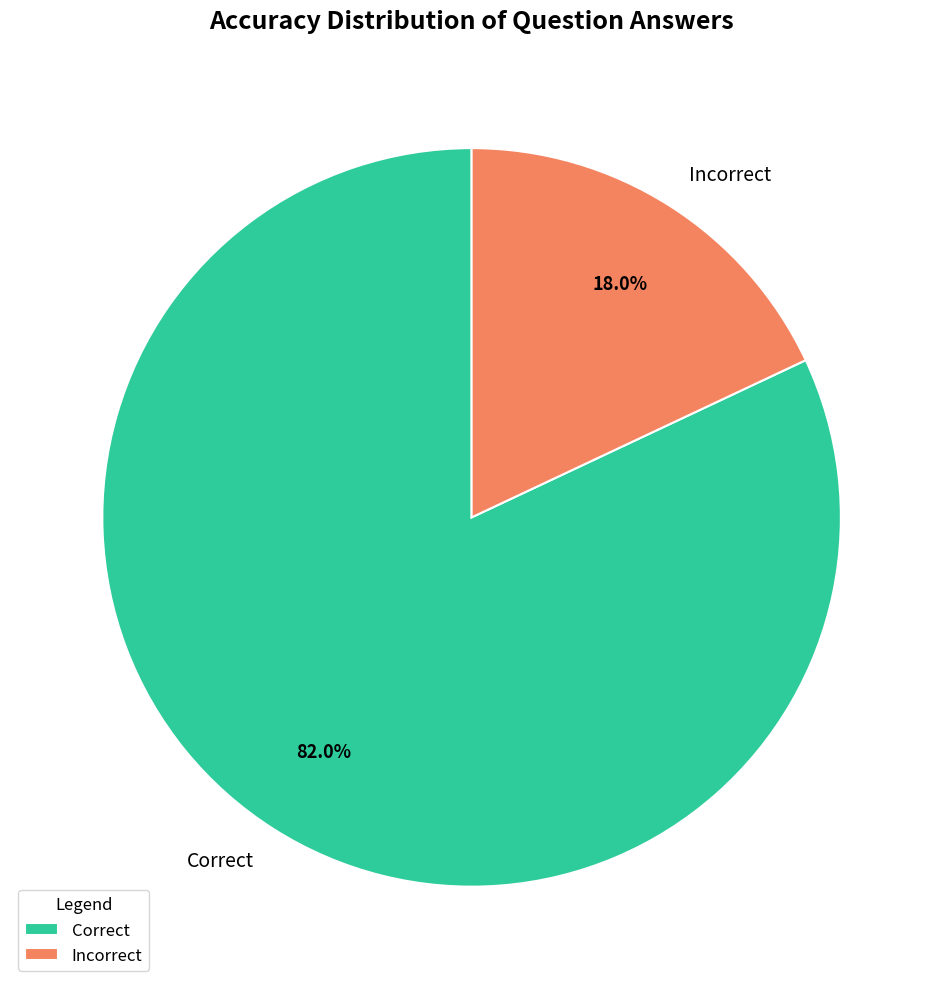

Is the sum of Correct and Incorrect greater than half?

Yes